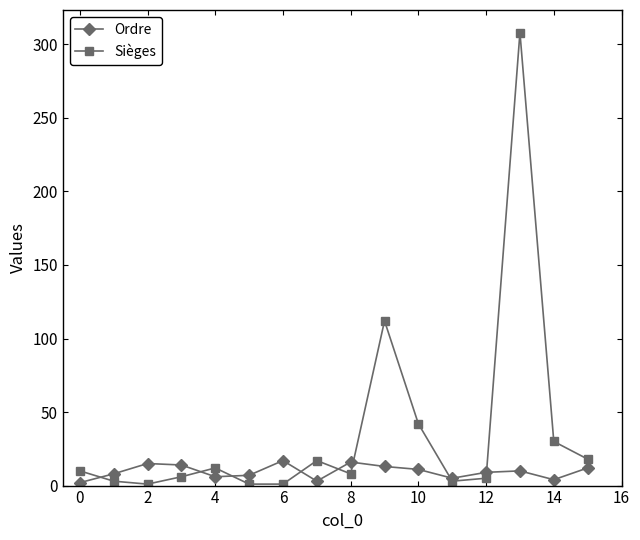

What is the sum of all Ordre values?

152